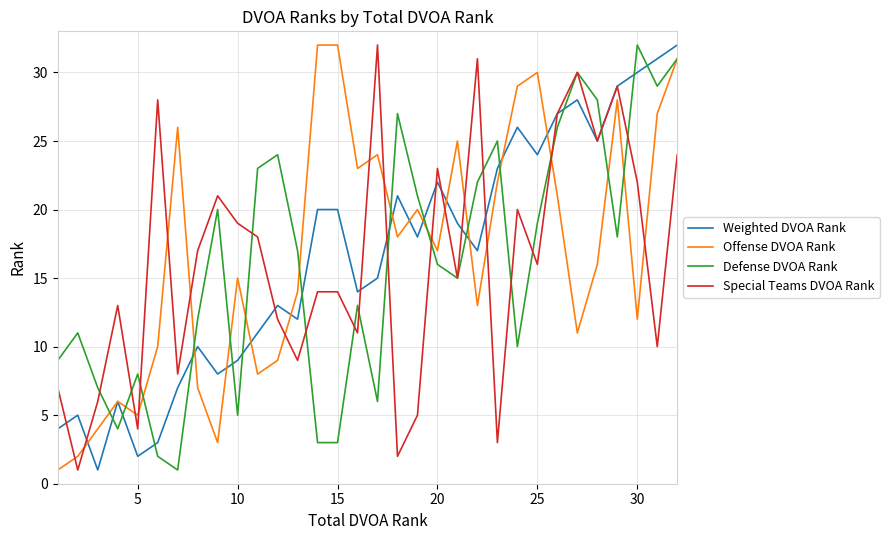

True or false: Weighted DVOA Rank and Defense DVOA Rank intersect in this chart.

True